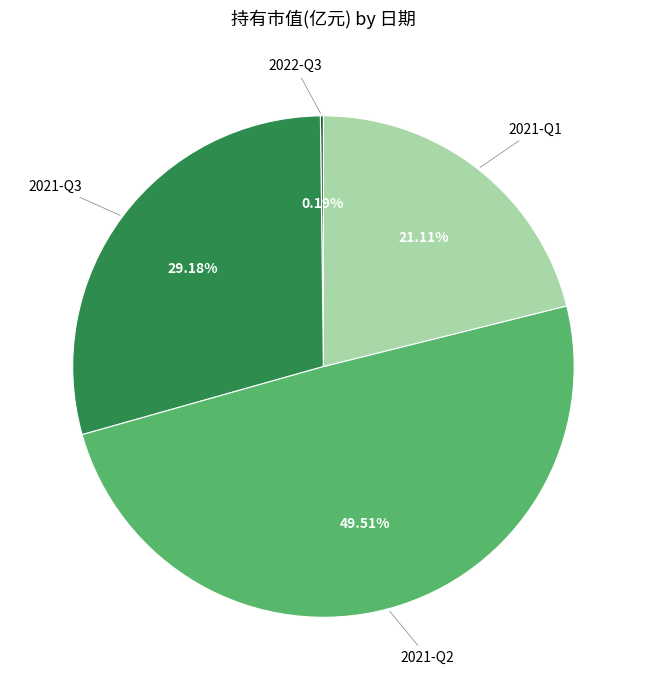

Does any single category account for the majority?

No